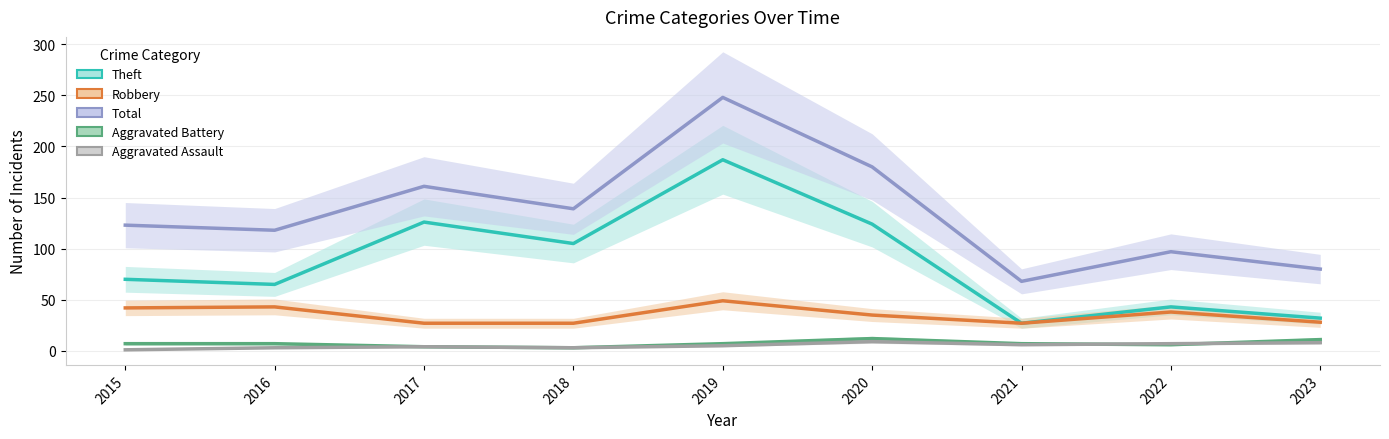

The value of Aggravated Assault at 2018 is 3. True or false?

True